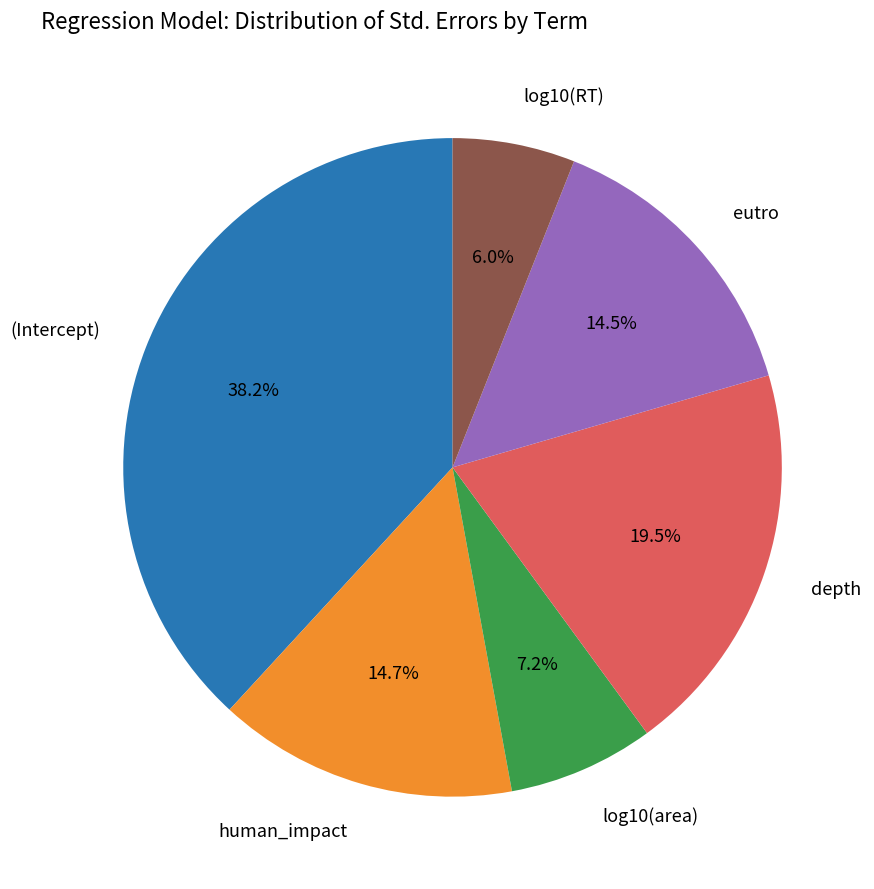

Is there any slice that represents more than half of the pie?

No